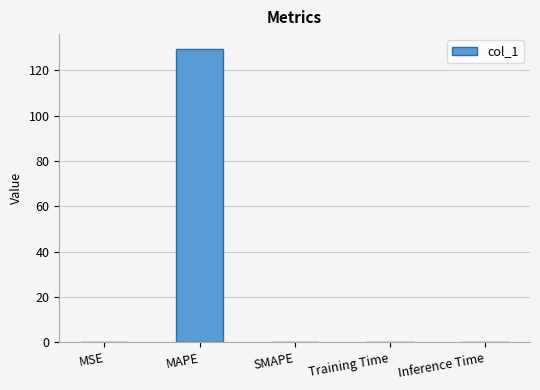

Which label corresponds to the largest value in the chart?

MAPE